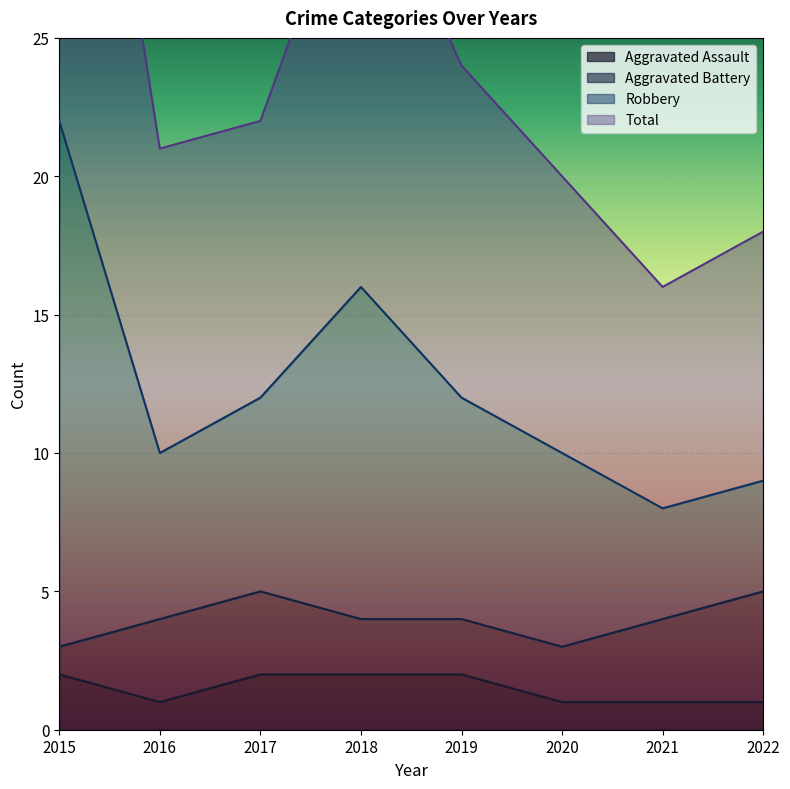

What is the difference between the second highest and minimum values in the Total series?

8